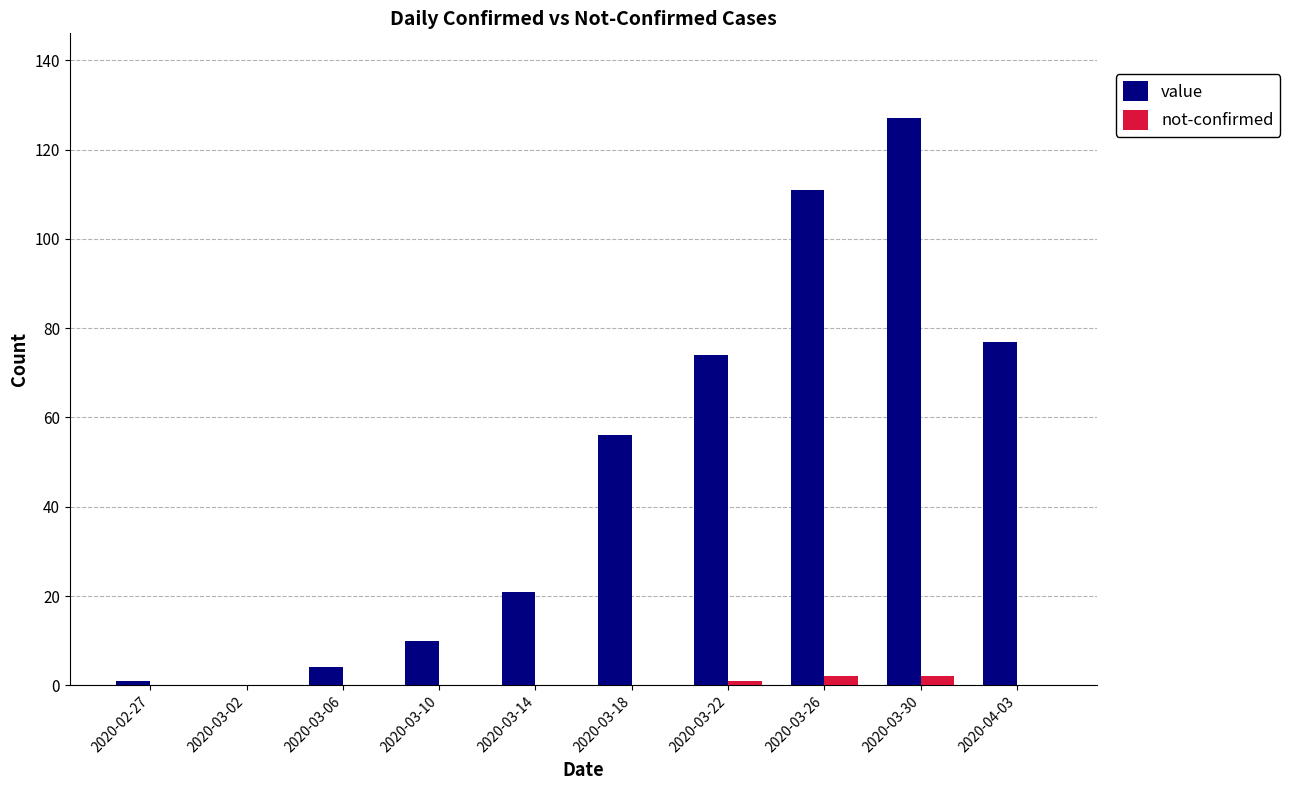

The value series shows 127 at 2020-03-30. True or false?

True